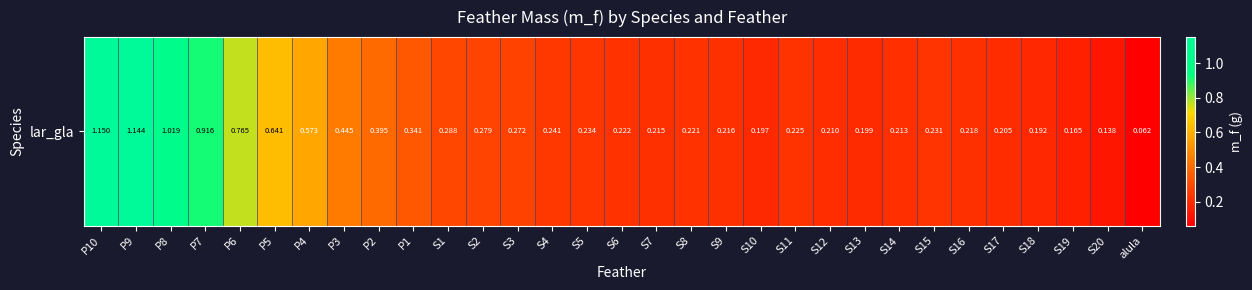

What is the sum of all values?

11.8